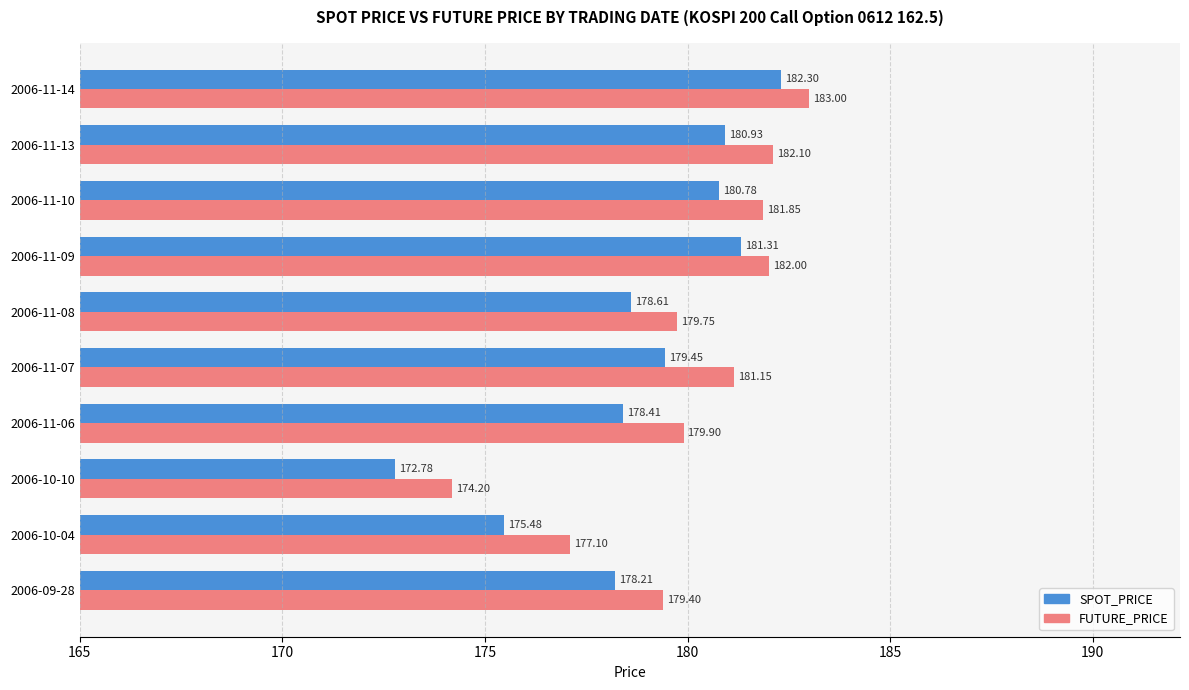

What is the difference between the maximum and minimum values in the SPOT_PRICE series?

9.5